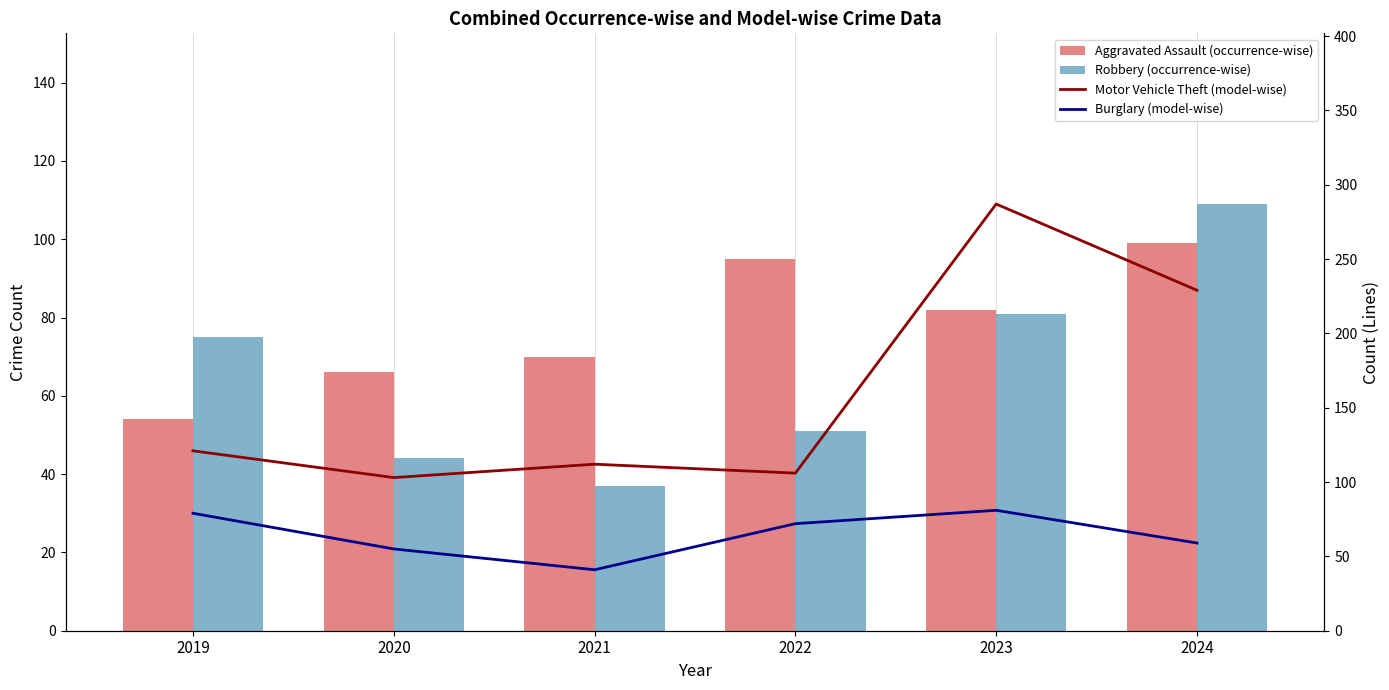

The value of Motor Vehicle Theft (model-wise) at 2023 is 477. True or false?

False